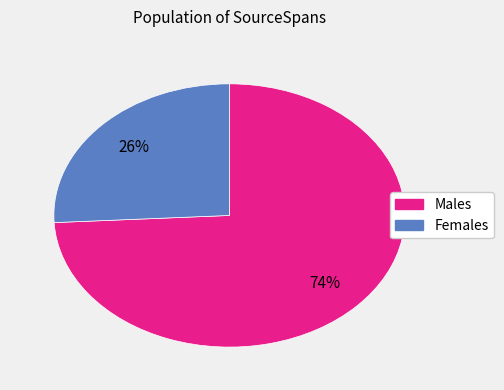

Count the number of slices in the pie.

2